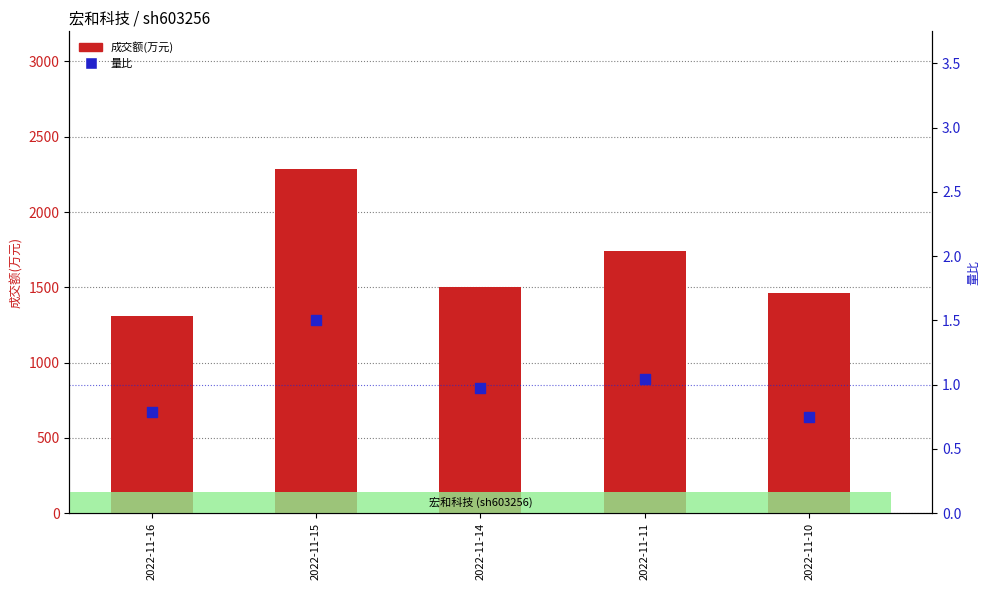

Which series has the largest Y range (max minus min)?

成交额(万元)